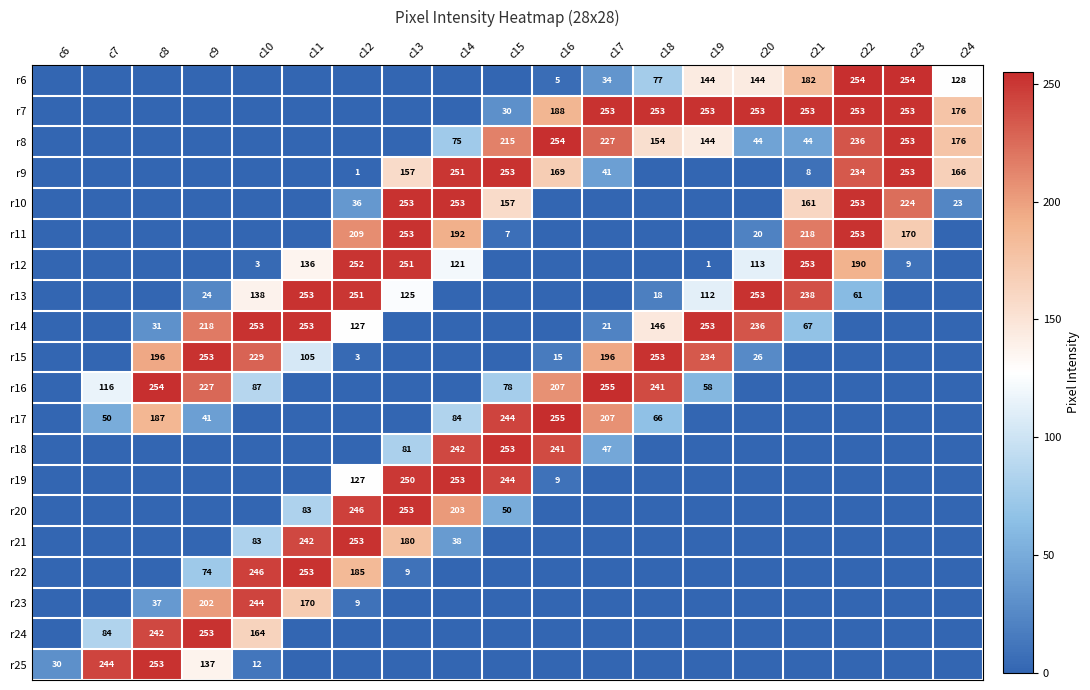

Is it true that r17 equals 244 at c15?

True